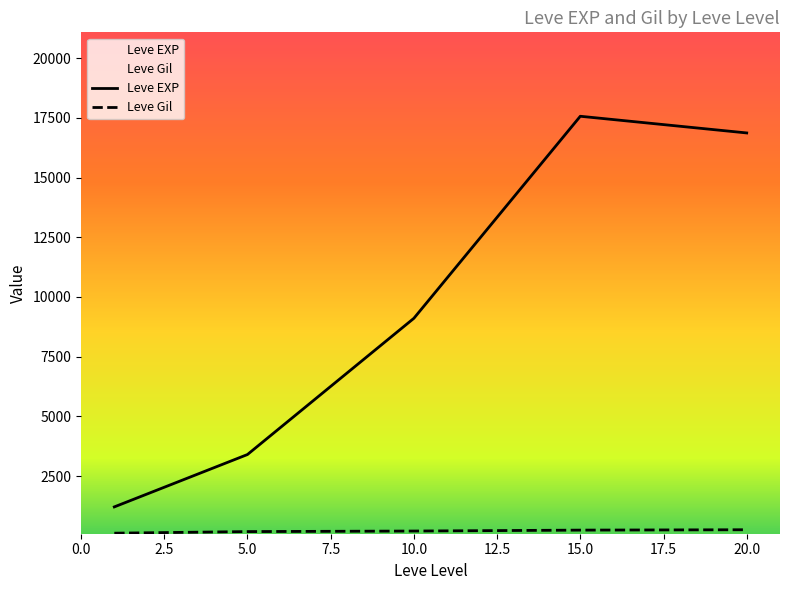

The value of Leve EXP at 10.0 is 14254.5. True or false?

False